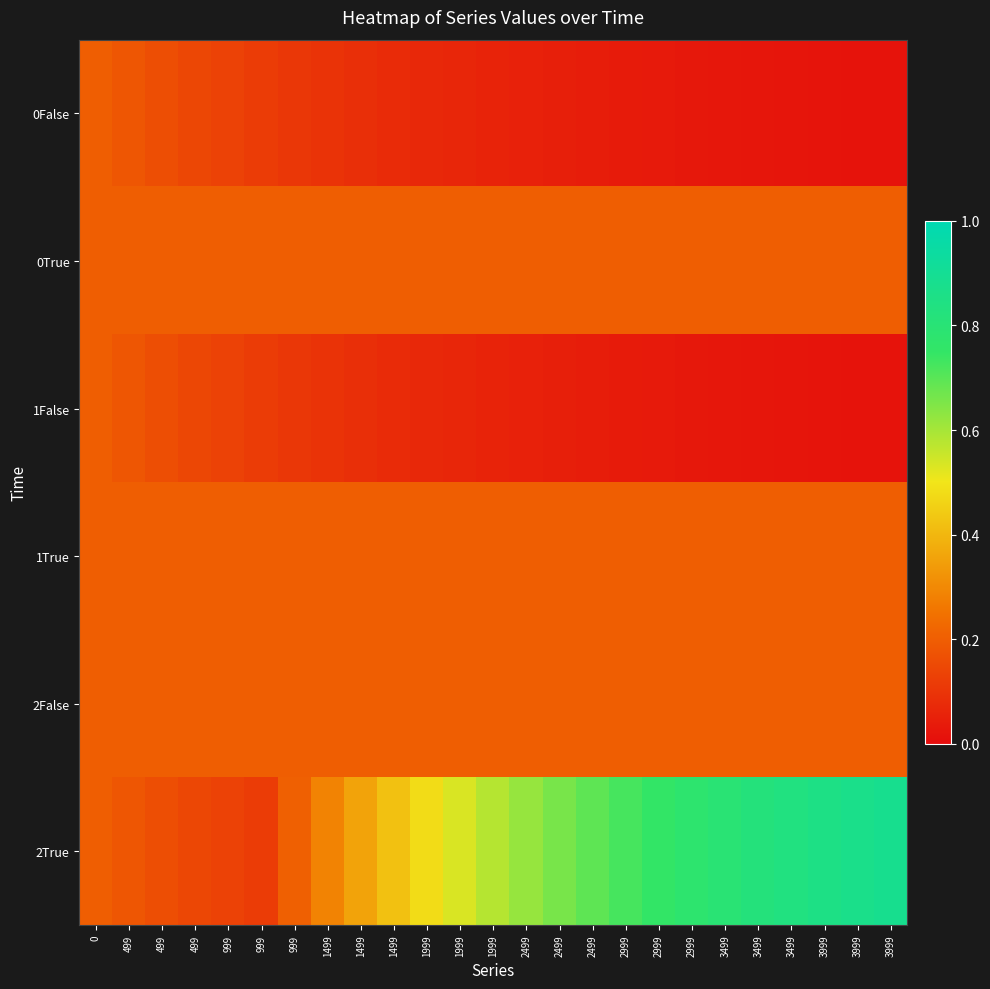

How many categories are shown in the chart?

25